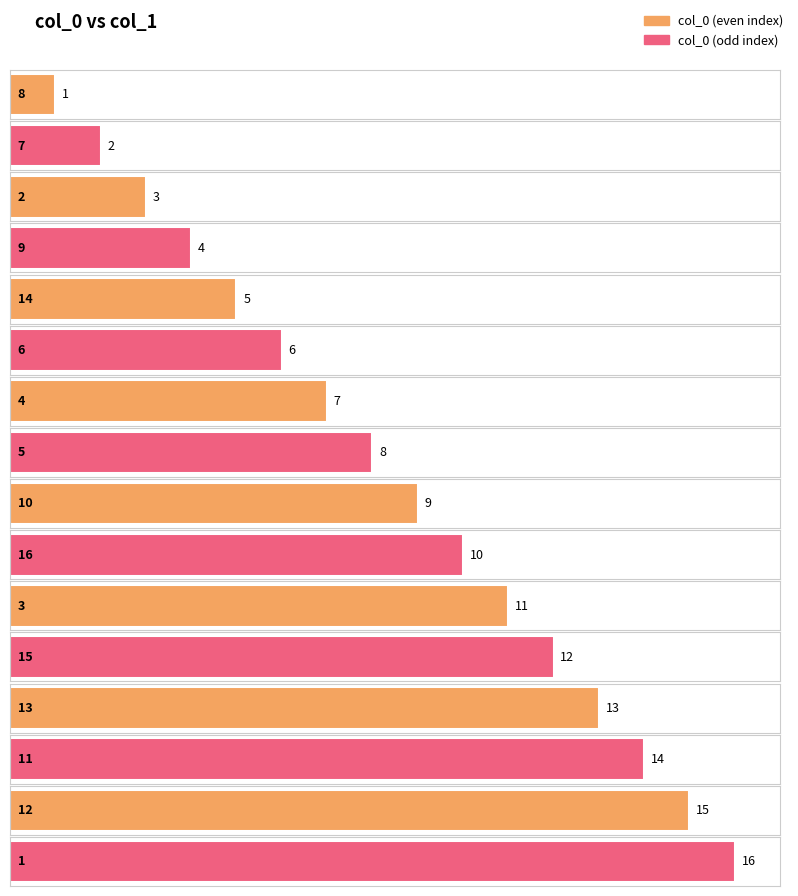

What is the label of the 8th bar from the right?

10